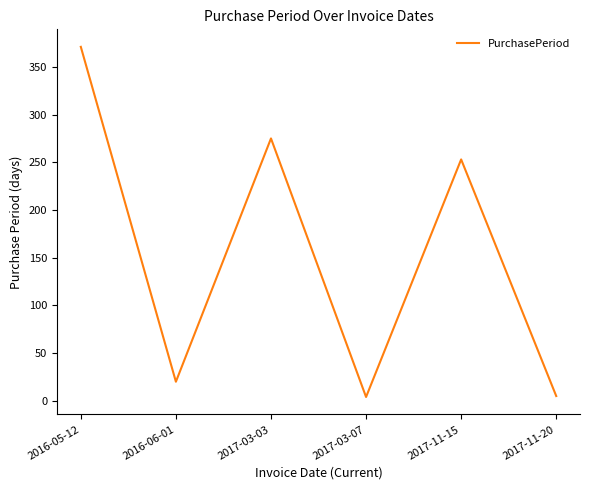

At which category does the data reach its first local valley?

2016-06-01